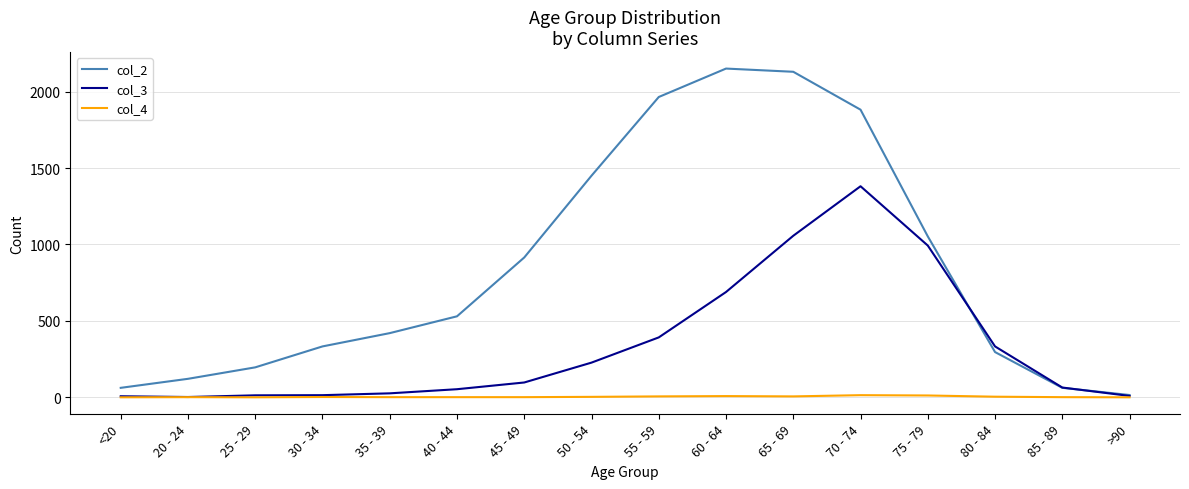

Is this an area chart (filled region under the line)?

No